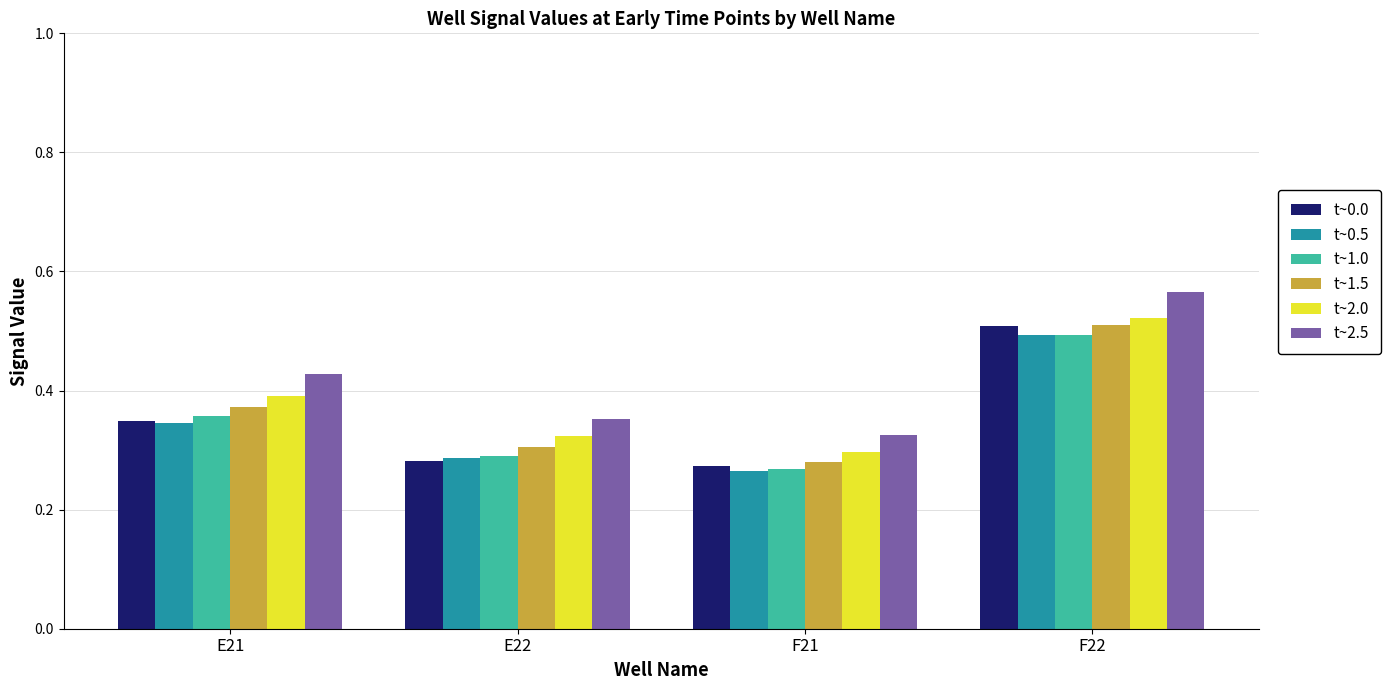

Is it true that t~2.0 equals 0.3 at F21?

True